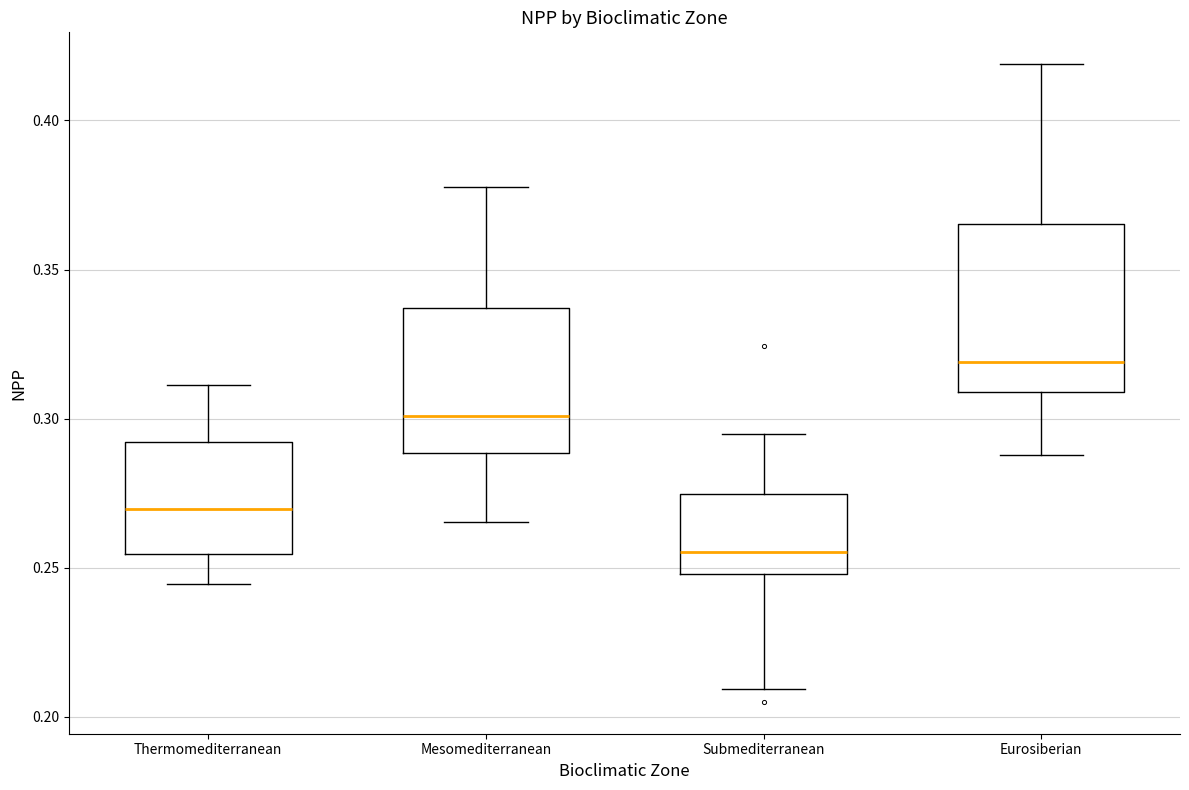

Which box has the lowest median line?

Submediterranean